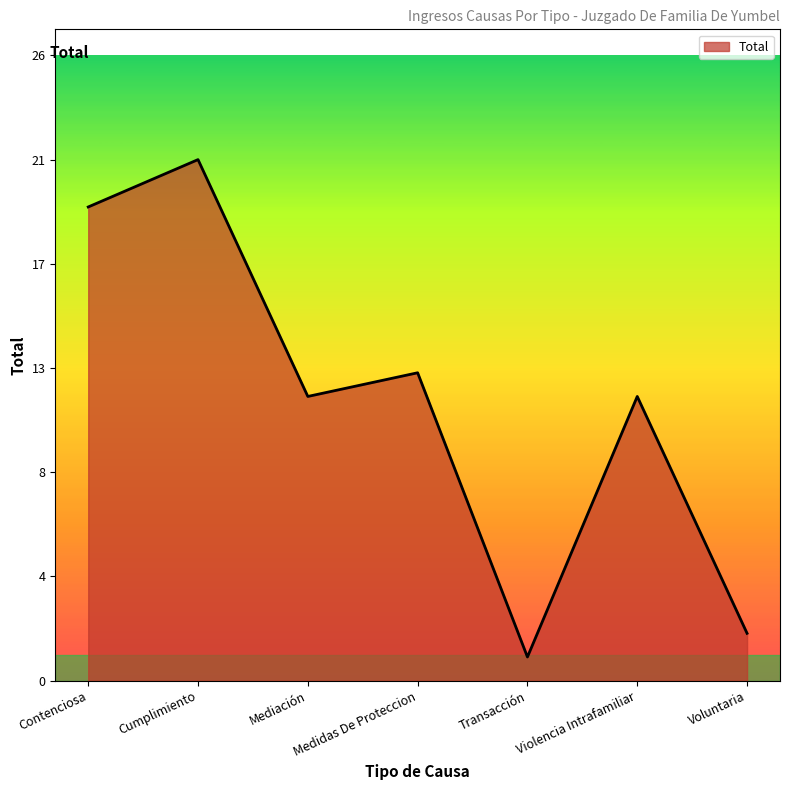

Is this an area chart (filled region under the line)?

Yes